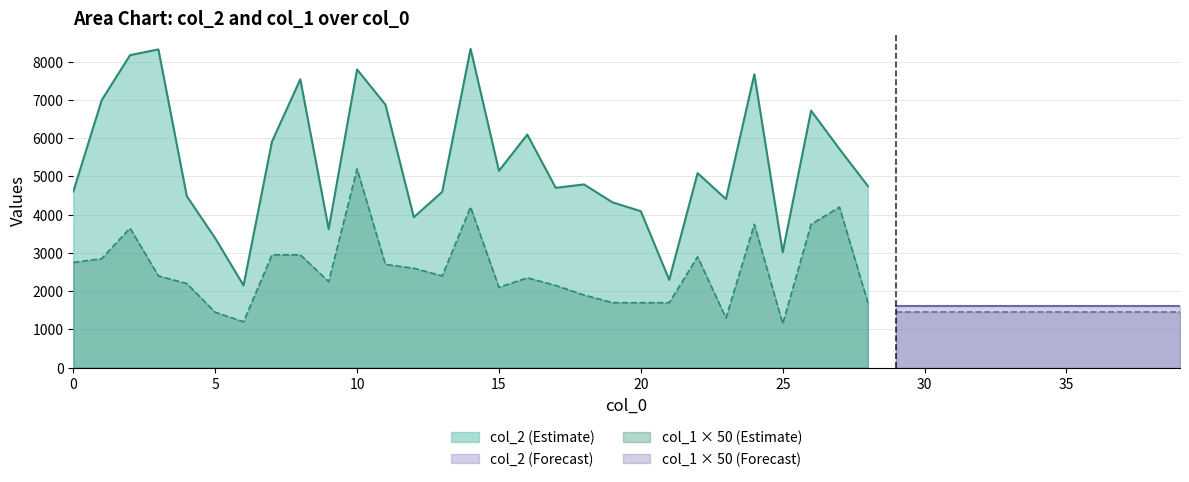

What is the maximum value shown in the chart?

8339